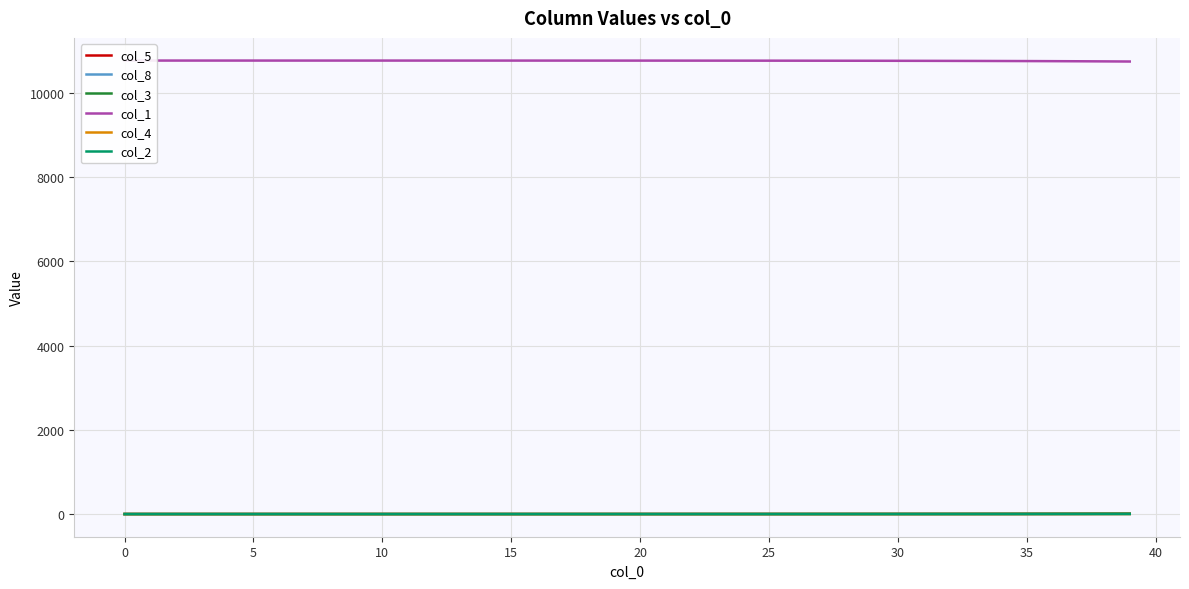

Does the chart have visible grid lines?

Yes